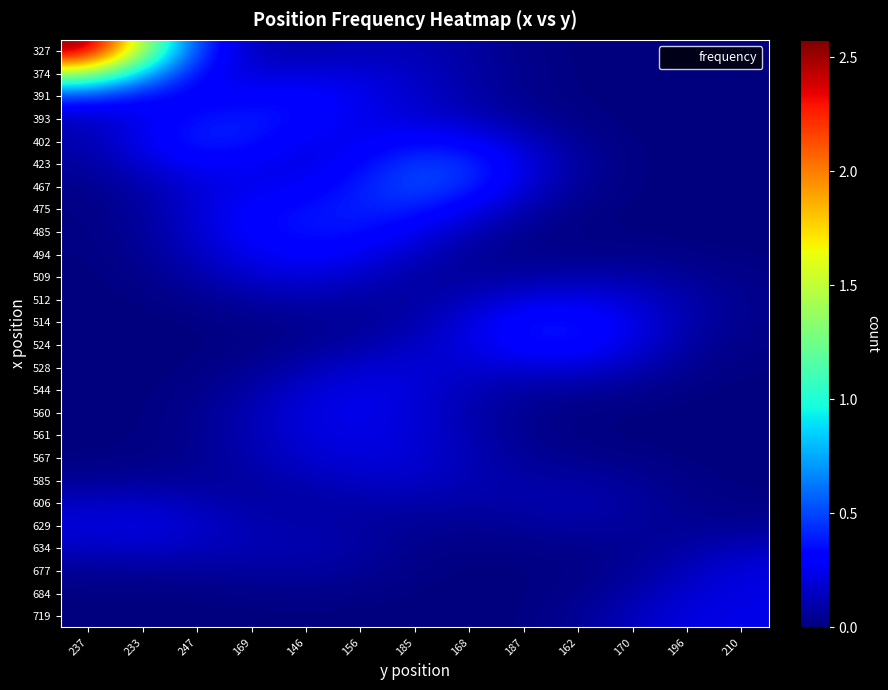

Reading left to right, what are all the values shown in this chart?

327: 237=2.6	233=1.4	247=0.5	169=0.1	146=0.1	156=0.1	185=0.1	168=0.1	187=0.0	162=0.0	170=0.0	196=0.0	210=0.0
374: 237=1.4	233=0.8	247=0.3	169=0.2	146=0.2	156=0.2	185=0.2	168=0.1	187=0.0	162=0.0	170=0.0	196=0.0	210=0.0
391: 237=0.5	233=0.3	247=0.3	169=0.3	146=0.3	156=0.3	185=0.2	168=0.1	187=0.0	162=0.0	170=0.0	196=0.0	210=0.0
393: 237=0.1	233=0.2	247=0.4	169=0.4	146=0.3	156=0.2	185=0.2	168=0.1	187=0.1	162=0.0	170=0.0	196=0.0	210=0.0
402: 237=0.1	233=0.3	247=0.4	169=0.4	146=0.3	156=0.3	185=0.3	168=0.3	187=0.2	162=0.0	170=0.0	196=0.0	210=0.0
423: 237=0.1	233=0.2	247=0.3	169=0.3	146=0.2	156=0.3	185=0.5	168=0.4	187=0.2	162=0.1	170=0.0	196=0.0	210=0.0
467: 237=0.0	233=0.1	247=0.2	169=0.3	146=0.3	156=0.4	185=0.5	168=0.4	187=0.2	162=0.1	170=0.0	196=0.0	210=0.0
475: 237=0.0	233=0.1	247=0.2	169=0.3	146=0.4	156=0.4	185=0.4	168=0.3	187=0.1	162=0.0	170=0.0	196=0.0	210=0.0
485: 237=0.0	233=0.1	247=0.2	169=0.3	146=0.4	156=0.4	185=0.3	168=0.1	187=0.0	162=0.0	170=0.0	196=0.0	210=0.0
494: 237=0.0	233=0.0	247=0.1	169=0.3	146=0.3	156=0.3	185=0.2	168=0.1	187=0.0	162=0.0	170=0.0	196=0.0	210=0.0
509: 237=0.0	233=0.0	247=0.1	169=0.2	146=0.2	156=0.2	185=0.1	168=0.1	187=0.1	162=0.1	170=0.1	196=0.1	210=0.0
512: 237=0.0	233=0.0	247=0.0	169=0.1	146=0.1	156=0.1	185=0.1	168=0.1	187=0.2	162=0.2	170=0.2	196=0.1	210=0.0
514: 237=0.0	233=0.0	247=0.0	169=0.0	146=0.0	156=0.1	185=0.1	168=0.2	187=0.4	162=0.4	170=0.2	196=0.1	210=0.0
524: 237=0.0	233=0.0	247=0.0	169=0.0	146=0.0	156=0.1	185=0.1	168=0.2	187=0.3	162=0.4	170=0.2	196=0.1	210=0.0
528: 237=0.0	233=0.0	247=0.0	169=0.0	146=0.1	156=0.2	185=0.2	168=0.2	187=0.2	162=0.2	170=0.1	196=0.0	210=0.0
544: 237=0.0	233=0.0	247=0.0	169=0.1	146=0.2	156=0.2	185=0.2	168=0.1	187=0.1	162=0.1	170=0.0	196=0.0	210=0.0
560: 237=0.0	233=0.0	247=0.0	169=0.1	146=0.2	156=0.3	185=0.2	168=0.1	187=0.0	162=0.0	170=0.0	196=0.0	210=0.0
561: 237=0.0	233=0.0	247=0.0	169=0.1	146=0.2	156=0.2	185=0.2	168=0.1	187=0.0	162=0.0	170=0.0	196=0.0	210=0.0
567: 237=0.0	233=0.0	247=0.0	169=0.1	146=0.2	156=0.2	185=0.2	168=0.1	187=0.1	162=0.0	170=0.0	196=0.0	210=0.0
585: 237=0.1	233=0.1	247=0.1	169=0.1	146=0.1	156=0.2	185=0.2	168=0.1	187=0.1	162=0.1	170=0.1	196=0.0	210=0.0
606: 237=0.1	233=0.2	247=0.1	169=0.1	146=0.1	156=0.1	185=0.1	168=0.1	187=0.1	162=0.1	170=0.1	196=0.0	210=0.0
629: 237=0.2	233=0.2	247=0.2	169=0.1	146=0.1	156=0.1	185=0.1	168=0.0	187=0.1	162=0.1	170=0.1	196=0.0	210=0.1
634: 237=0.1	233=0.2	247=0.1	169=0.1	146=0.1	156=0.1	185=0.0	168=0.0	187=0.0	162=0.0	170=0.0	196=0.1	210=0.1
677: 237=0.1	233=0.1	247=0.1	169=0.1	146=0.1	156=0.1	185=0.0	168=0.0	187=0.0	162=0.0	170=0.1	196=0.1	210=0.2
684: 237=0.0	233=0.0	247=0.0	169=0.0	146=0.0	156=0.0	185=0.0	168=0.0	187=0.0	162=0.0	170=0.1	196=0.2	210=0.2
719: 237=0.0	233=0.0	247=0.0	169=0.0	146=0.0	156=0.0	185=0.0	168=0.0	187=0.0	162=0.0	170=0.1	196=0.2	210=0.2